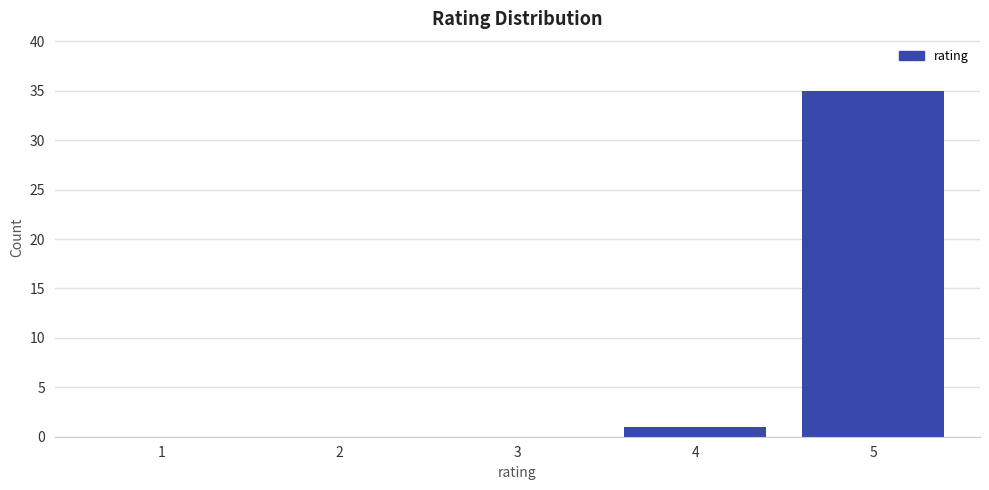

Reading right to left, extract all data points from this chart.

5=35	4=1	3=0	2=0	1=0